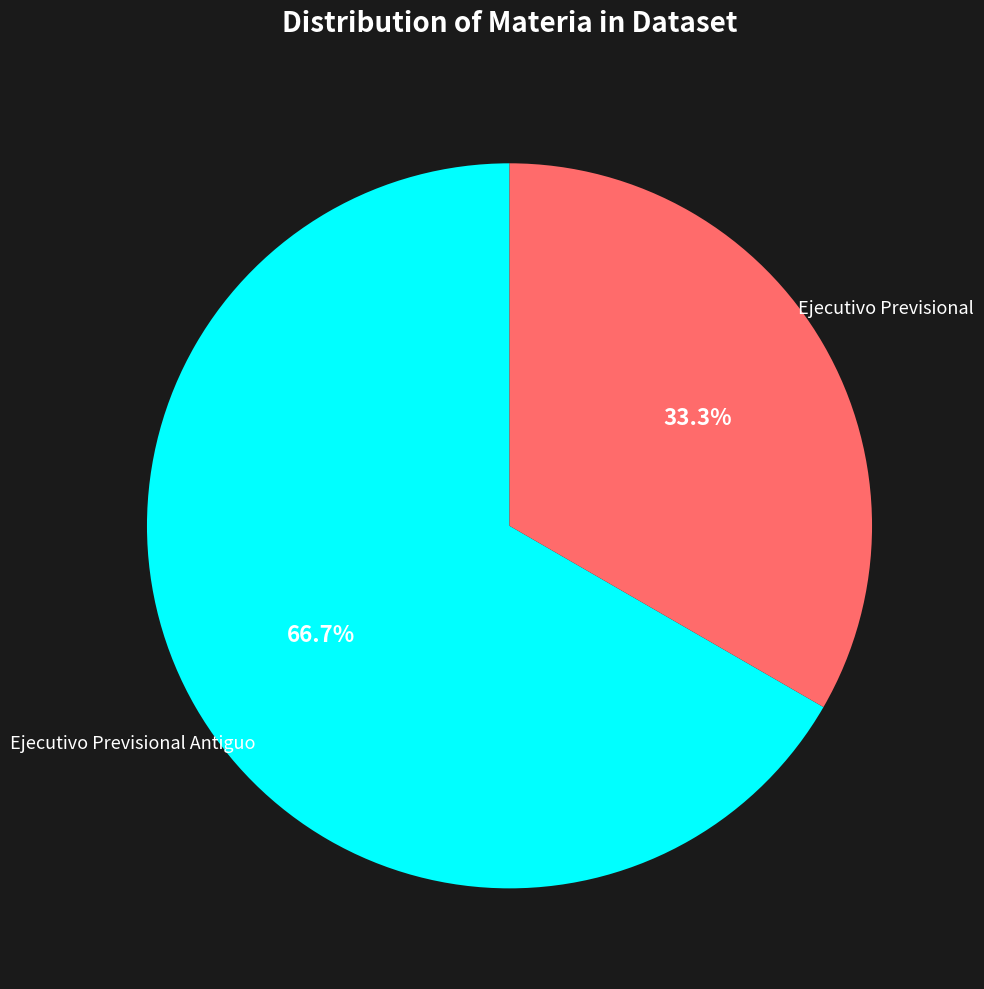

Rank the categories by value from lowest to highest.

Ejecutivo Previsional, Ejecutivo Previsional Antiguo